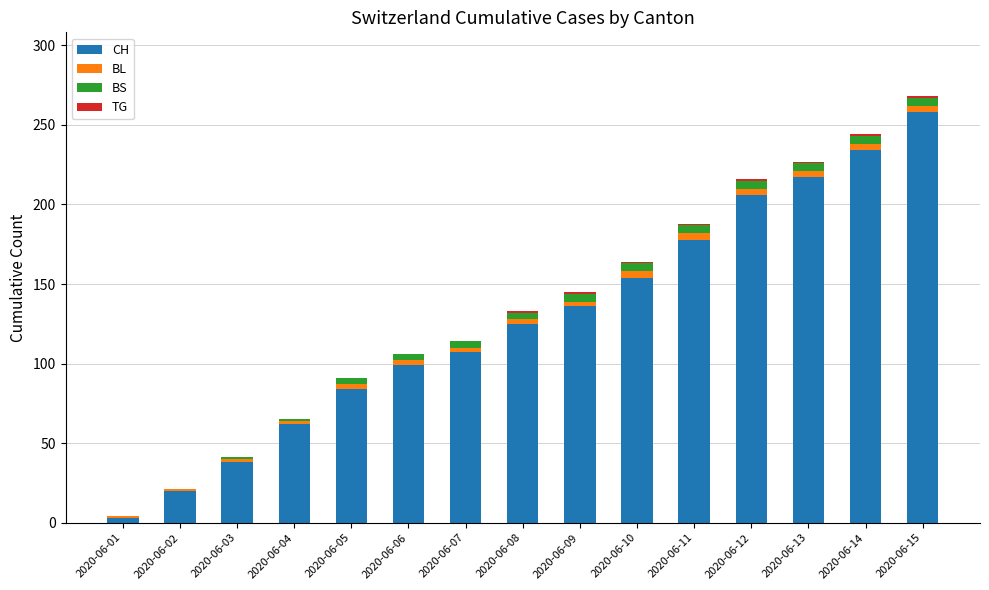

Which category has the highest value in the CH series?

2020-06-15